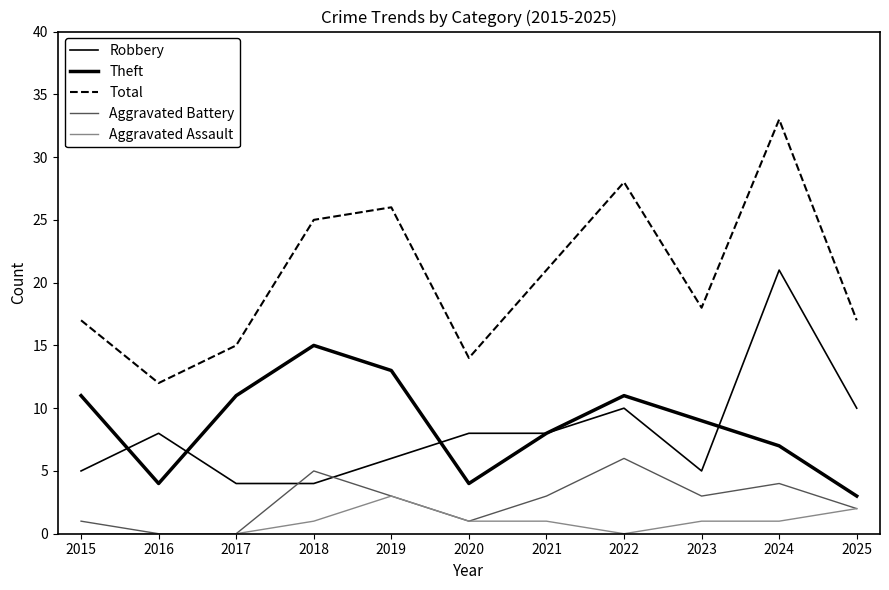

Is this an area chart (filled region under the line)?

No